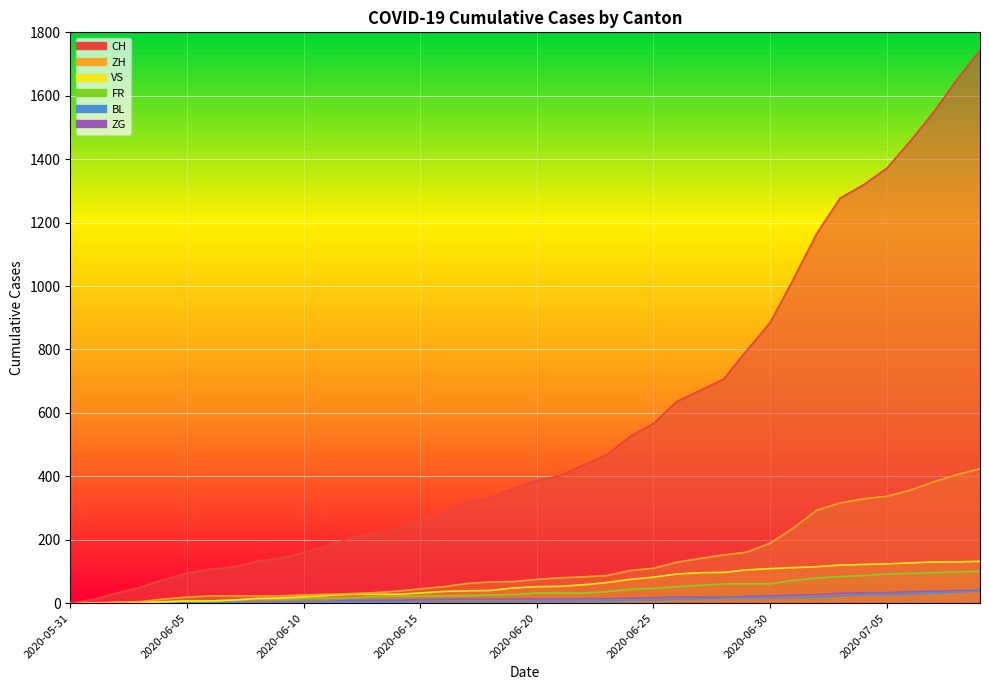

Reading left to right, what are all the values shown in this chart?

CH: 0	12	32	50	74	95	107	114	132	142	159	180	205	219	235	257	284	320	331	362	387	402	436	468	526	567	636	671	706	797	884	1022	1165	1277	1319	1371	1456	1547	1650	1743
ZH: 0	0	2	5	13	19	23	23	23	23	26	28	30	33	38	45	52	62	67	68	75	80	83	87	103	110	129	141	152	161	189	237	293	316	329	337	356	382	405	424
VS: 0	1	2	2	4	7	7	10	15	16	20	24	28	28	28	32	37	39	40	48	52	53	58	65	75	82	92	96	97	105	109	112	115	120	122	124	127	130	130	132
FR: 0	0	2	3	5	7	7	9	13	13	15	16	16	20	22	22	23	24	26	27	32	32	32	36	44	47	52	56	61	61	61	72	79	84	87	92	94	96	99	100
BL: 0	1	1	2	2	3	3	3	3	3	4	4	4	4	4	4	5	5	5	5	6	7	7	7	9	10	12	14	16	17	17	18	19	23	27	27	29	32	35	38
ZG: 0	0	0	0	0	0	0	0	1	3	5	5	9	9	9	11	12	13	13	13	13	13	14	14	16	17	19	19	19	21	23	25	27	31	33	33	36	38	39	41